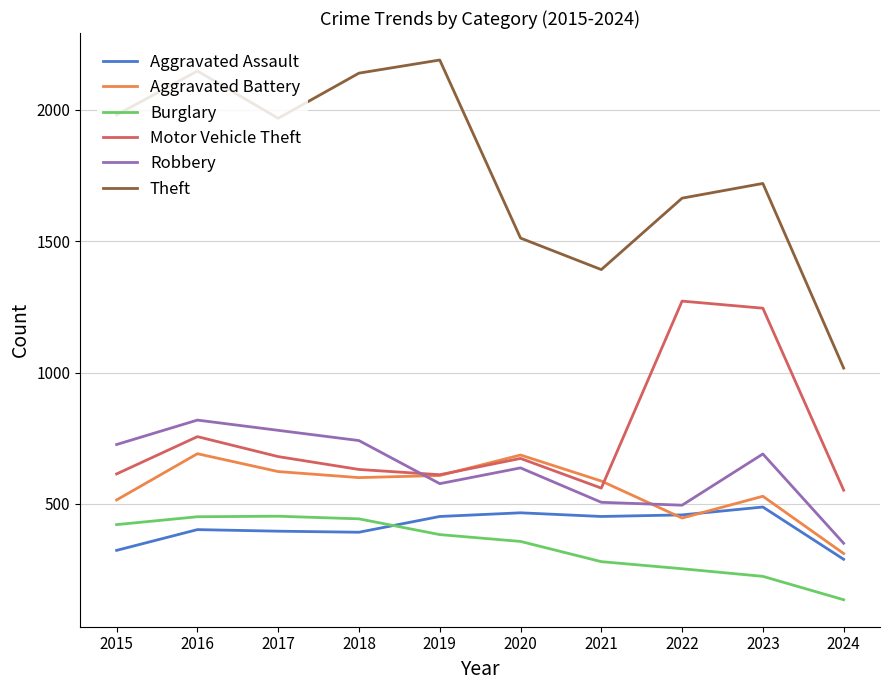

What is the average value of the Robbery series?

632